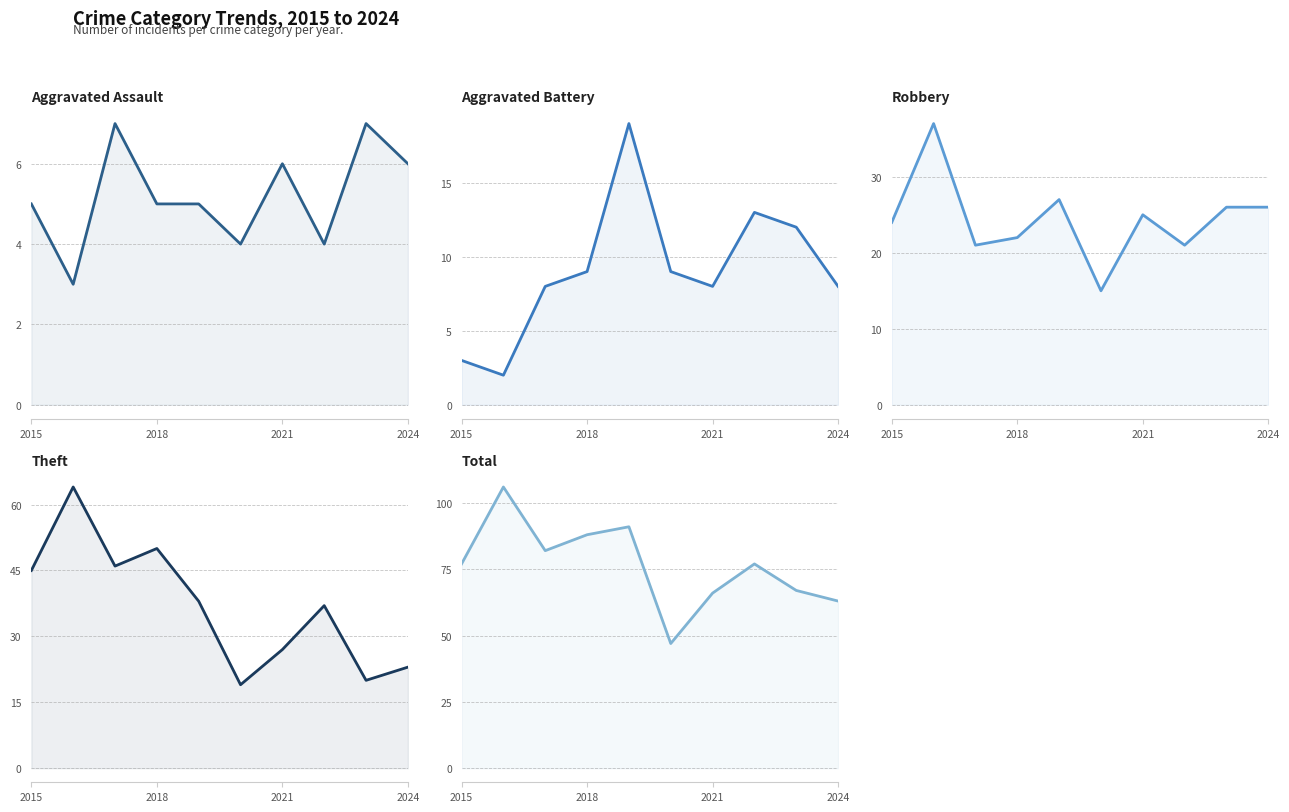

Is it true that Robbery equals 45 at 4?

False